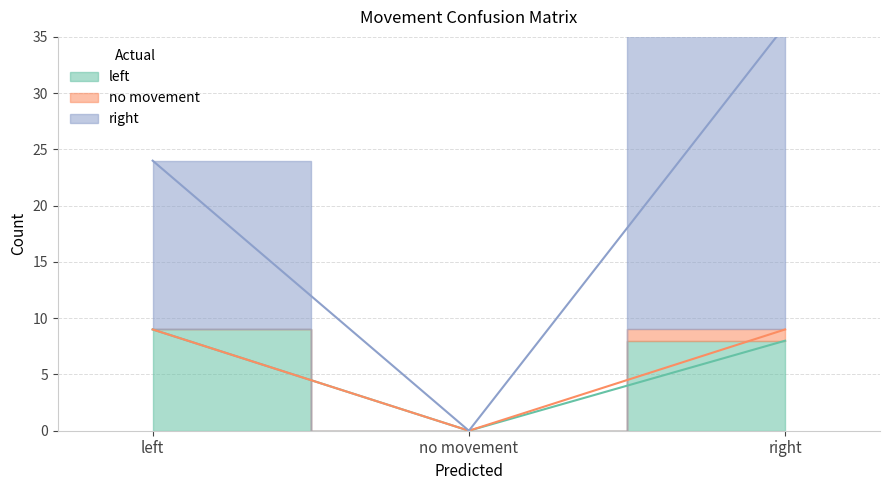

Is it true that right equals 37 at left?

False